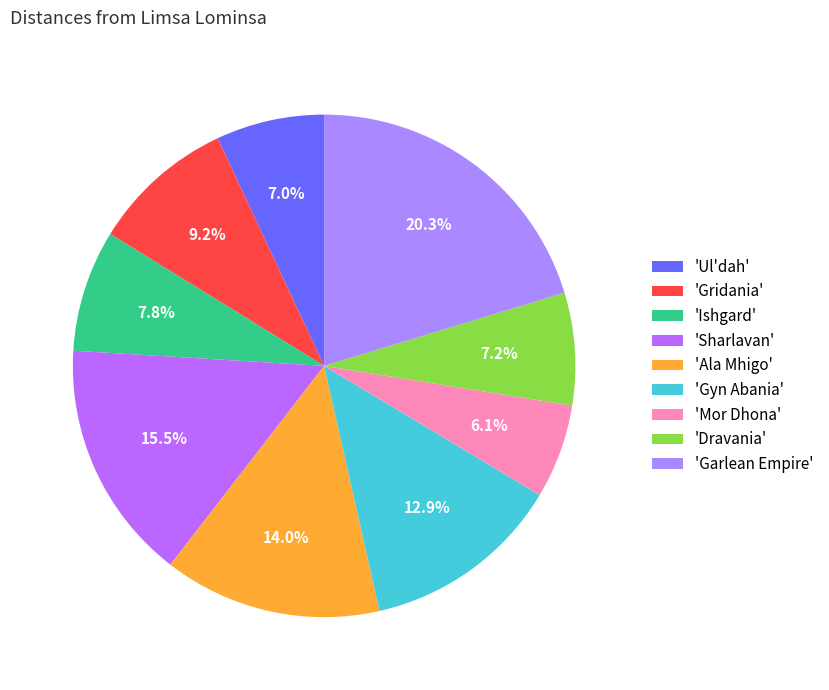

What is the smallest slice in the pie chart?

'Mor Dhona'